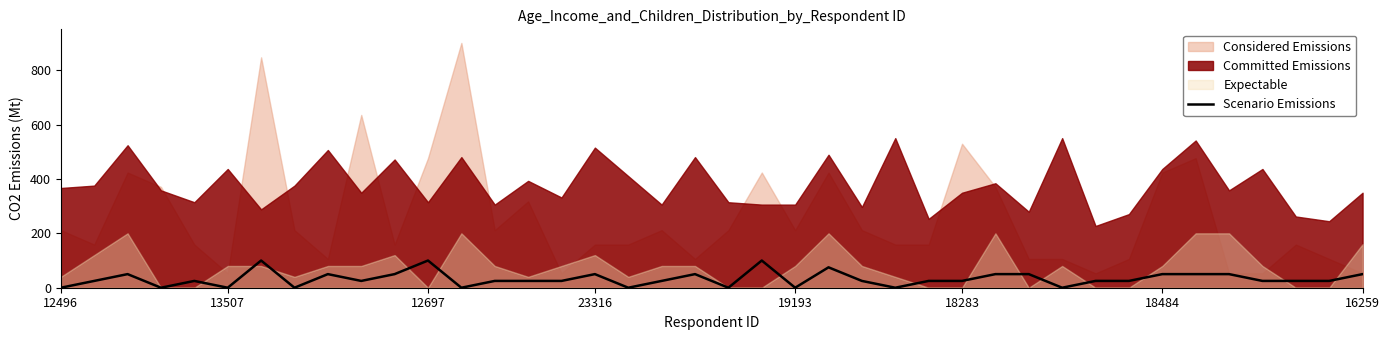

The value of Scenario Emissions at 23316 is 50. True or false?

True